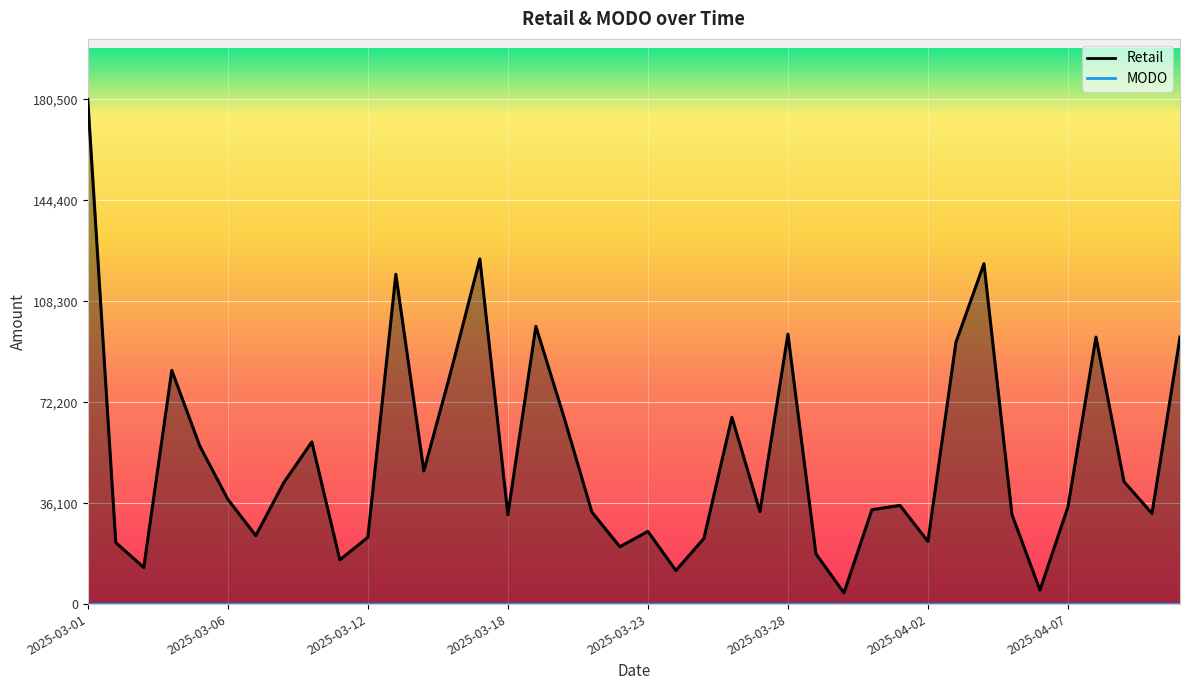

What is the difference between the second highest and second lowest values?

118470